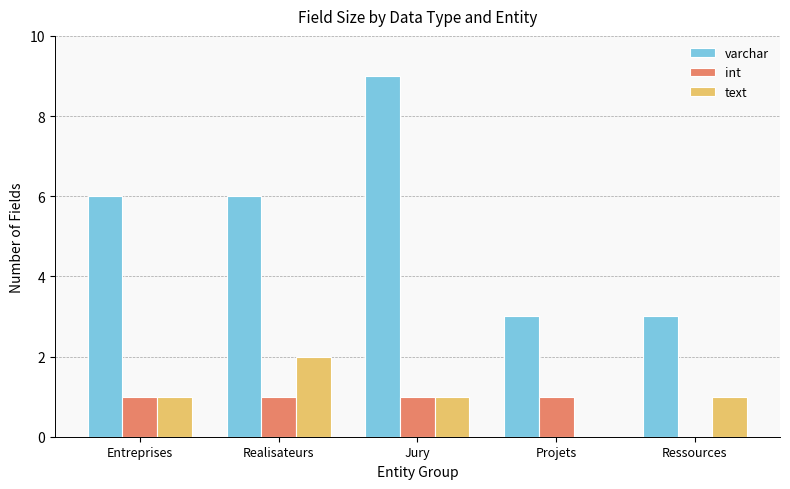

What is the total value across all series at Ressources?

4